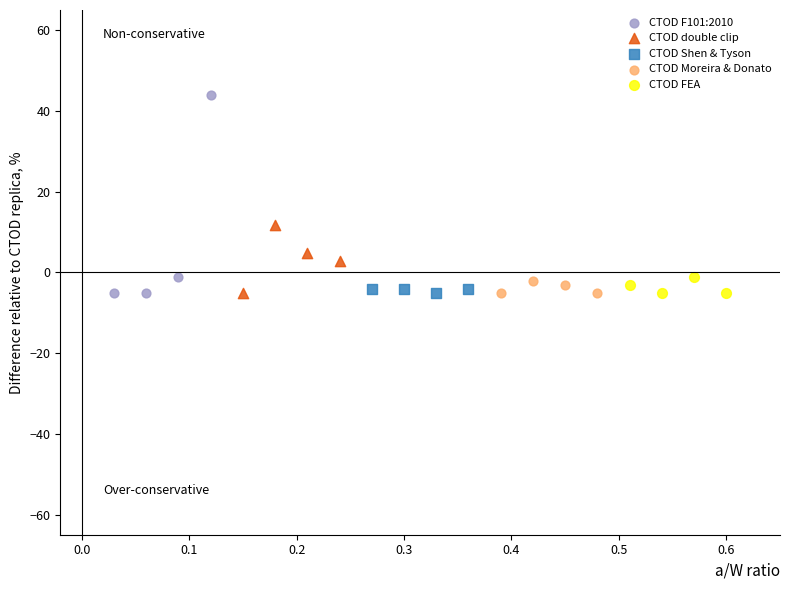

Which series reaches the maximum Y coordinate?

CTOD F101:2010